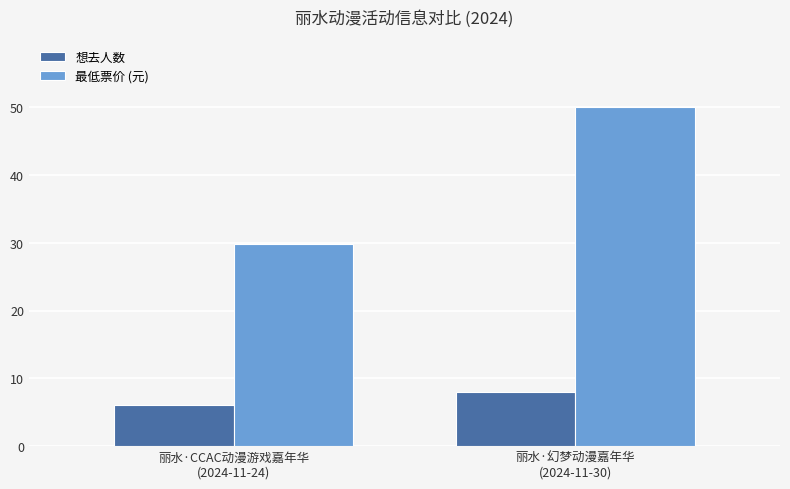

At which category is the sum across all series the highest?

丽水·幻梦动漫嘉年华
(2024-11-30)